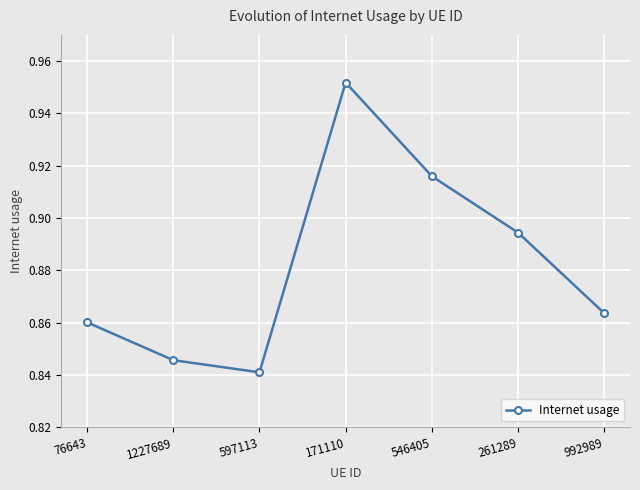

True or false: the data shows 1.7 at 171110.

False